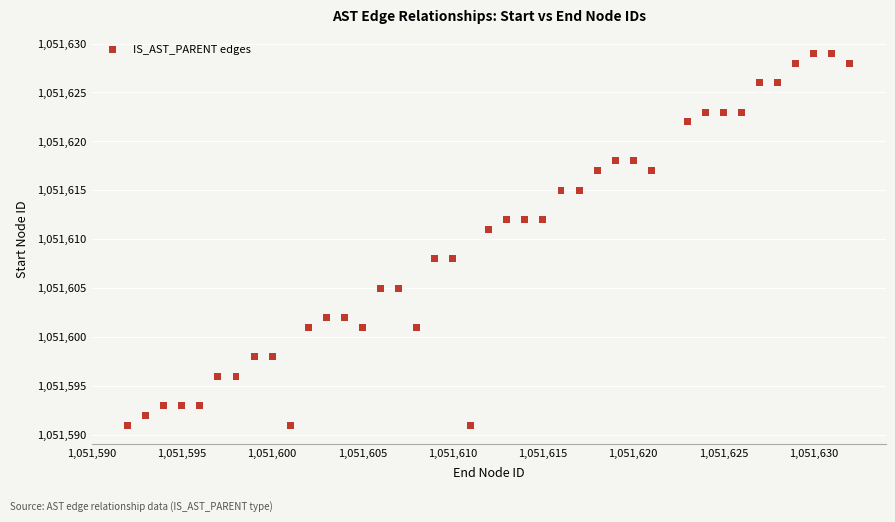

What is the range of X values (max minus min)?

40